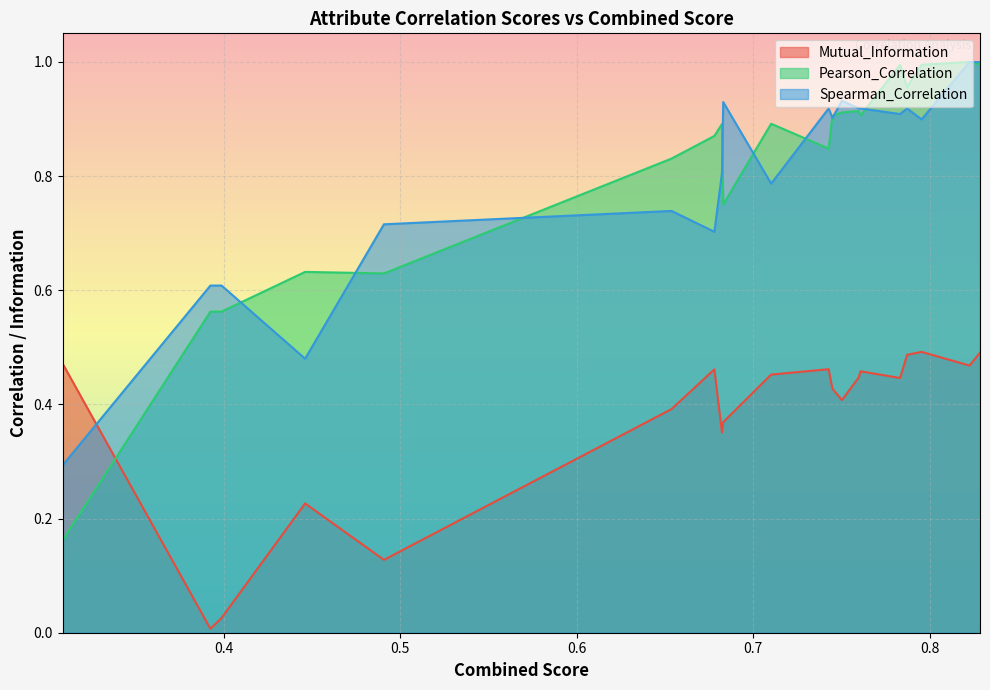

The Mutual_Information series shows 0.4 at 0.6830445822868599. True or false?

True